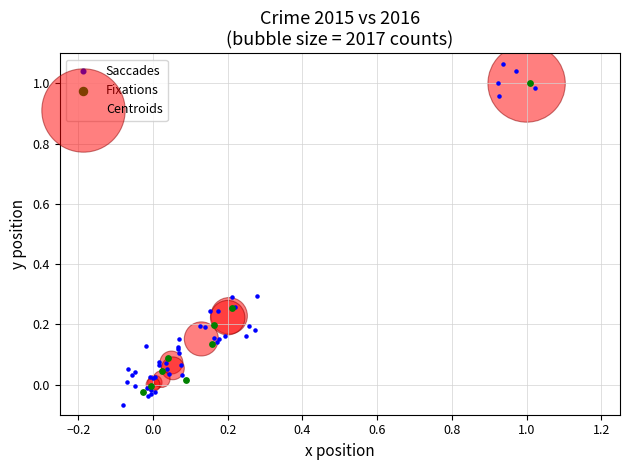

Which series has the widest spread of Y values?

Saccades